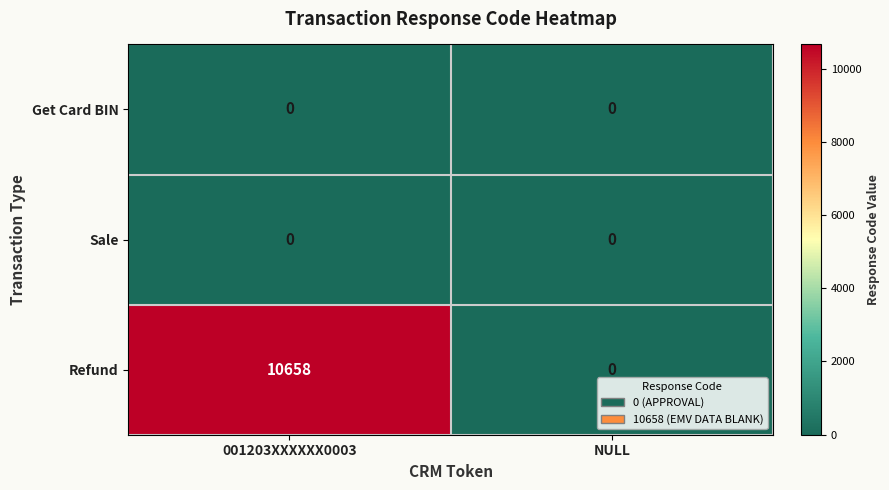

Count the number of categories in the chart.

2